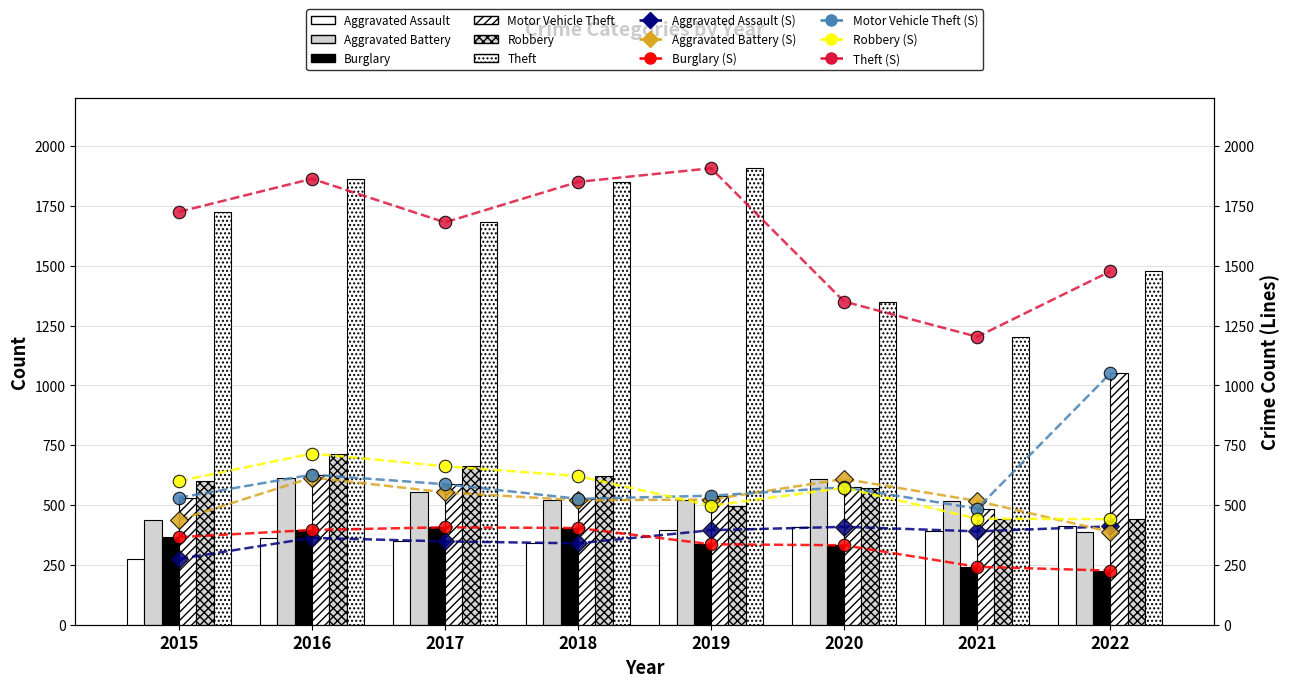

True or false: Aggravated Assault has a value of 390 at 2021.

True